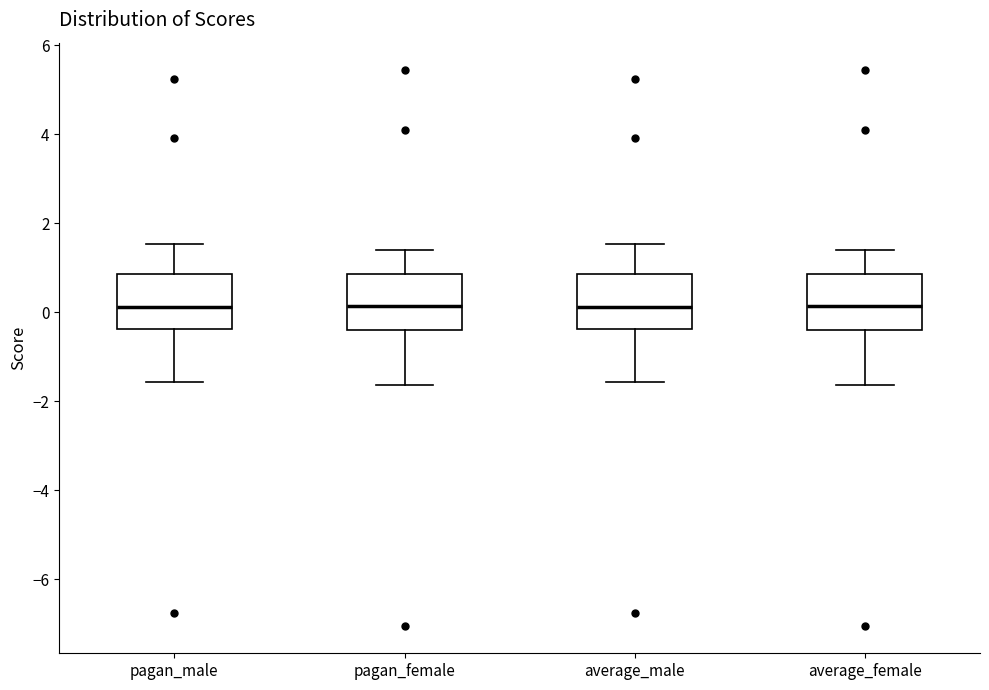

Reading left to right, read every box against the y-axis: the position of its median line, the range the box covers, and the ends of its whiskers. The values are not printed on the chart, so give them approximately, as read against the axis.

pagan_male: median 0.2, box -0.4 to 0.8, whiskers -1.6 to 1.6
pagan_female: median 0.2, box -0.4 to 0.8, whiskers -1.6 to 1.4
average_male: median 0.2, box -0.4 to 0.8, whiskers -1.6 to 1.6
average_female: median 0.2, box -0.4 to 0.8, whiskers -1.6 to 1.4